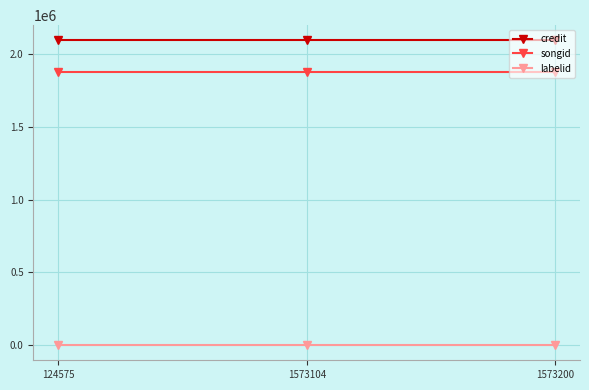

Is it true that songid equals 2814600 at 124575?

False